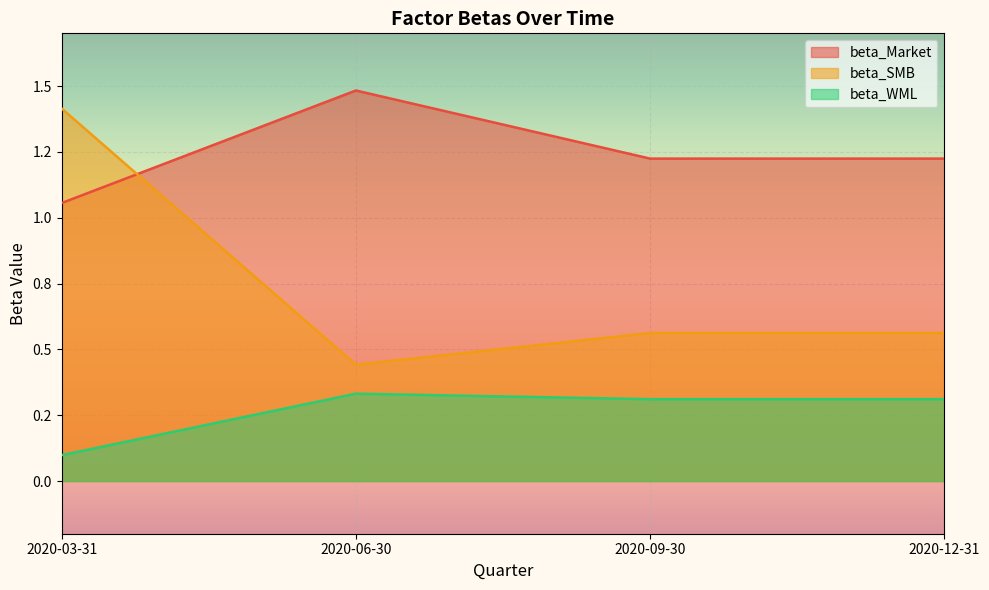

Read the beta_WML value at 2020-06-30.

0.3